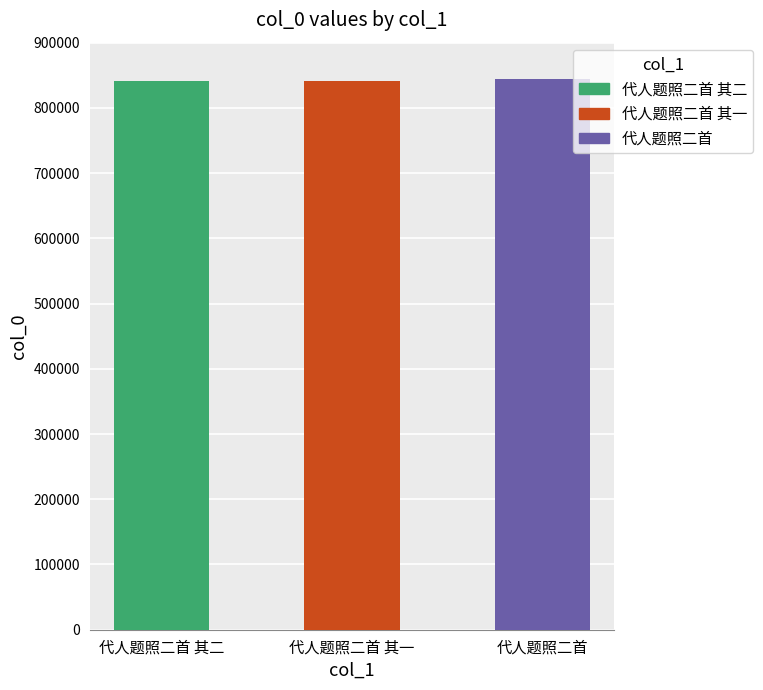

Reading right to left, transcribe all the data shown in this chart.

844963	841422	841423